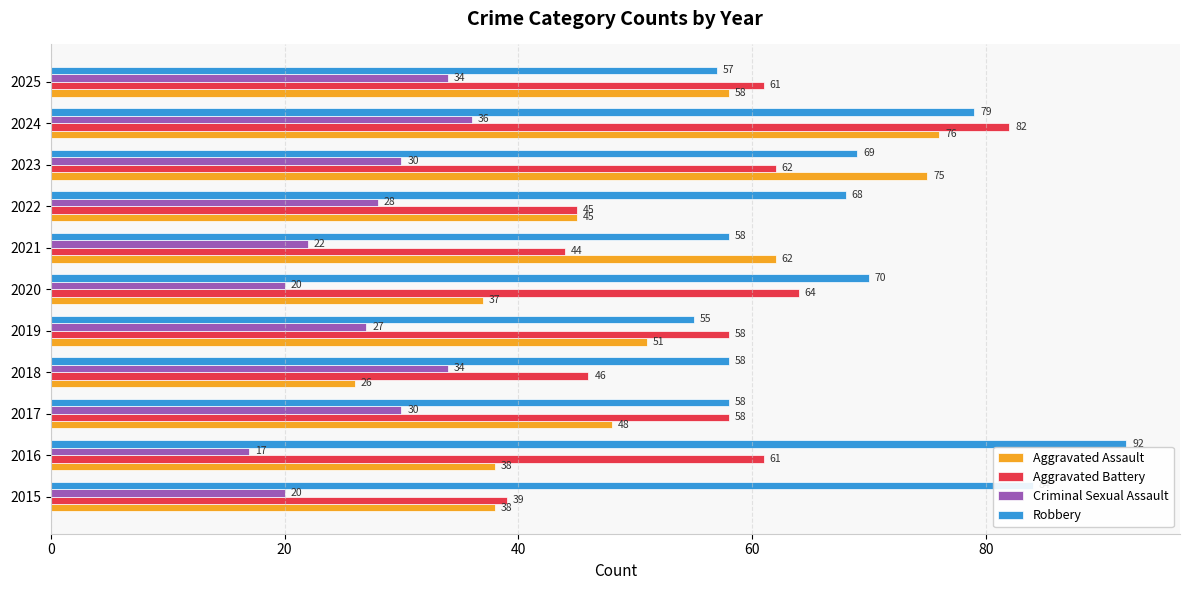

What is the spread (max minus min) of values at 2017?

28